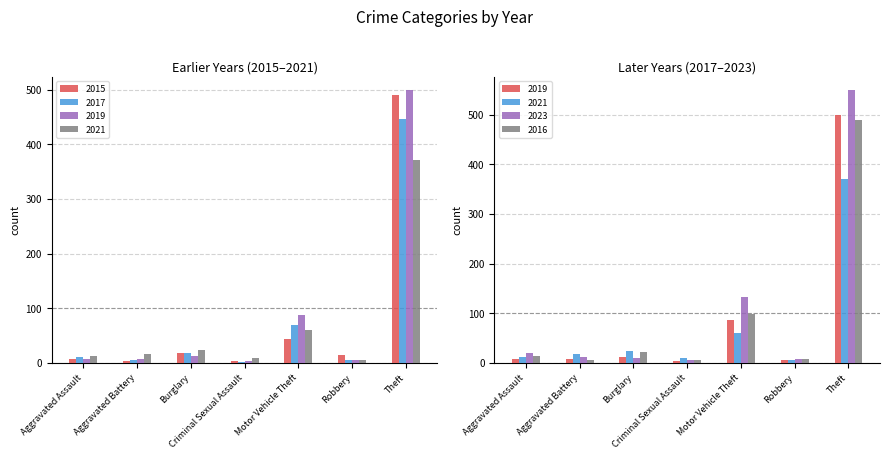

What is the minimum value shown in the chart?

2